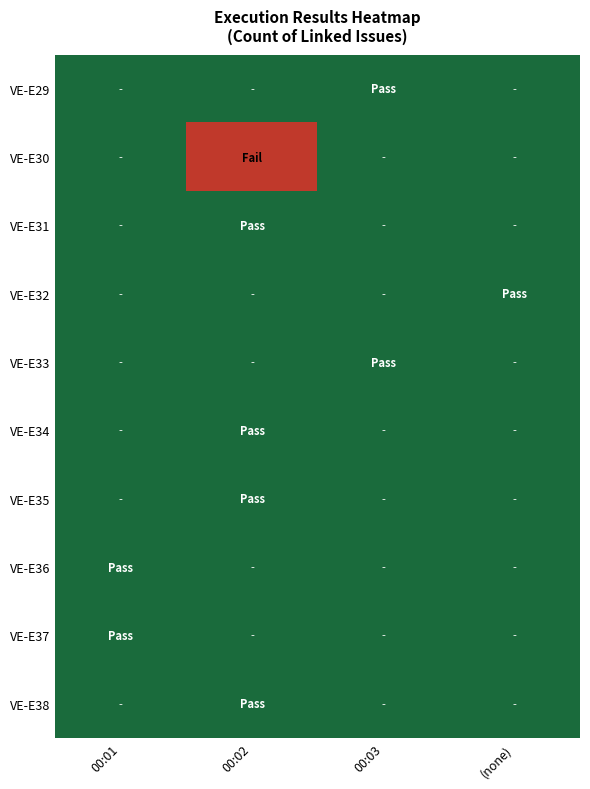

Reading right to left, extract all data points from this chart.

VE-E29: (none)=0	00:03=0	00:02=0	00:01=0
VE-E30: (none)=0	00:03=0	00:02=1	00:01=0
VE-E31: (none)=0	00:03=0	00:02=0	00:01=0
VE-E32: (none)=0	00:03=0	00:02=0	00:01=0
VE-E33: (none)=0	00:03=0	00:02=0	00:01=0
VE-E34: (none)=0	00:03=0	00:02=0	00:01=0
VE-E35: (none)=0	00:03=0	00:02=0	00:01=0
VE-E36: (none)=0	00:03=0	00:02=0	00:01=0
VE-E37: (none)=0	00:03=0	00:02=0	00:01=0
VE-E38: (none)=0	00:03=0	00:02=0	00:01=0